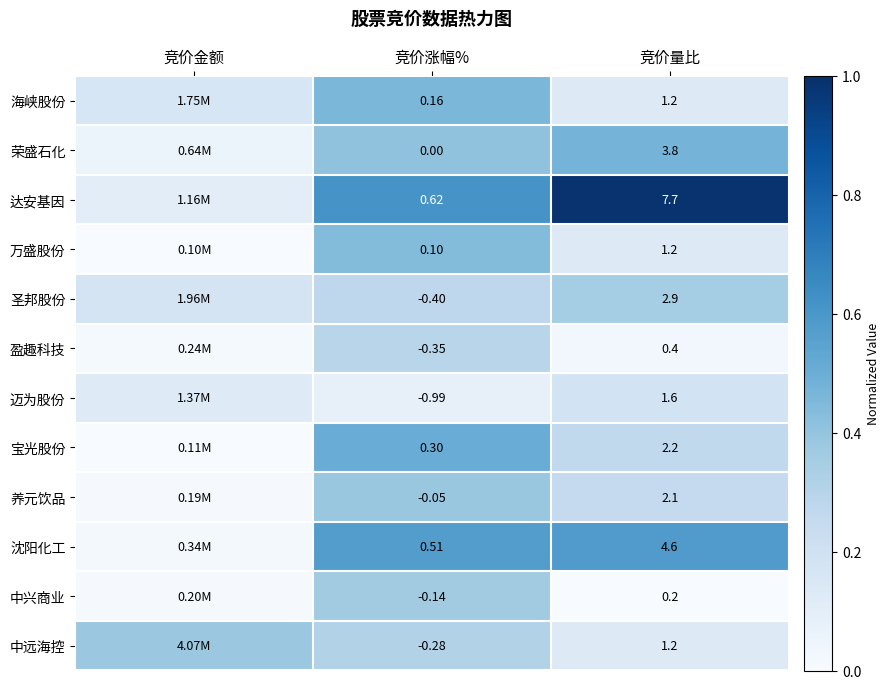

Is the value of 养元饮品 at 竞价涨幅% greater than the value of 宝光股份 at 竞价涨幅%?

No